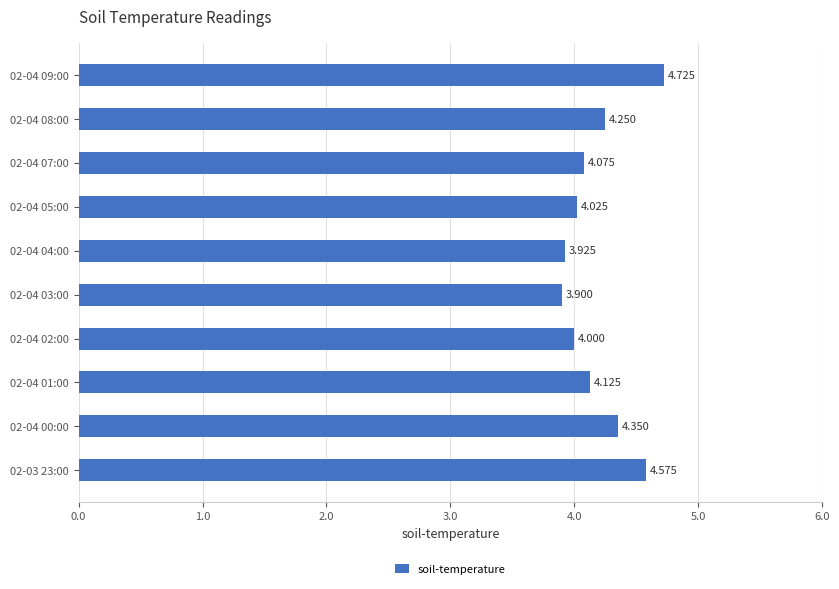

How many data points does each series have?

10